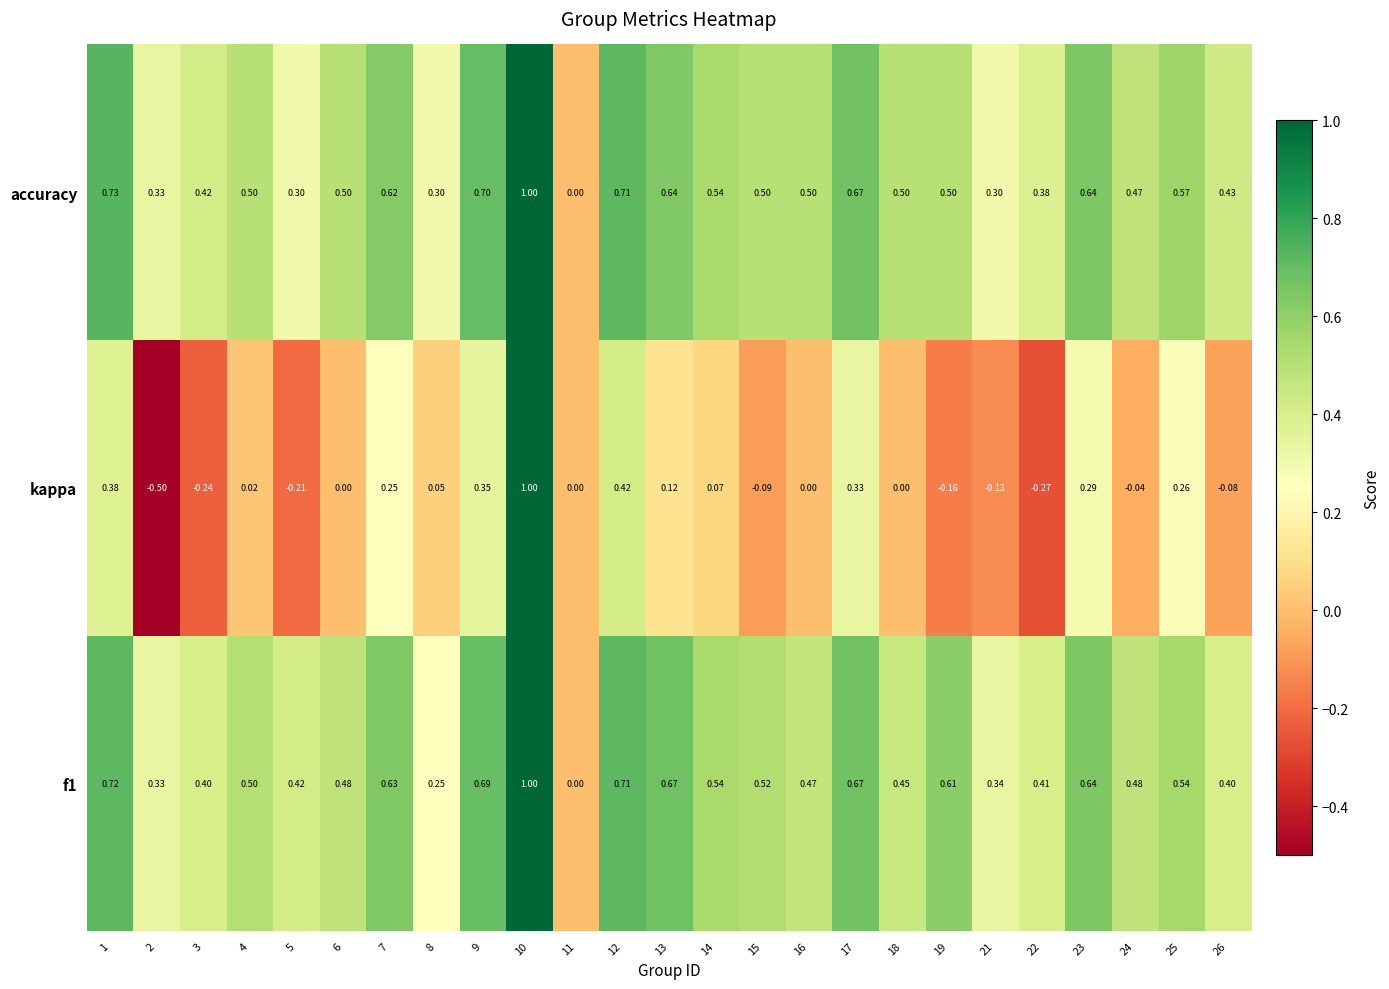

Which series has the widest spread of values?

kappa